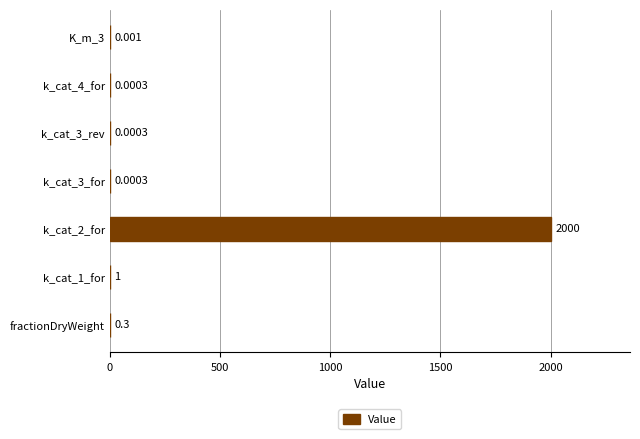

Which category has the highest value across all series?

k_cat_2_for